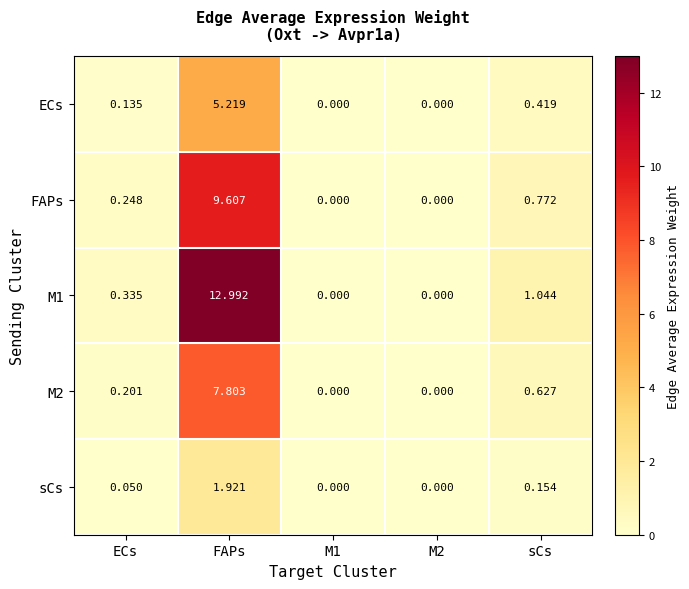

Is the value of M2 at FAPs greater than the value of ECs at M1?

Yes